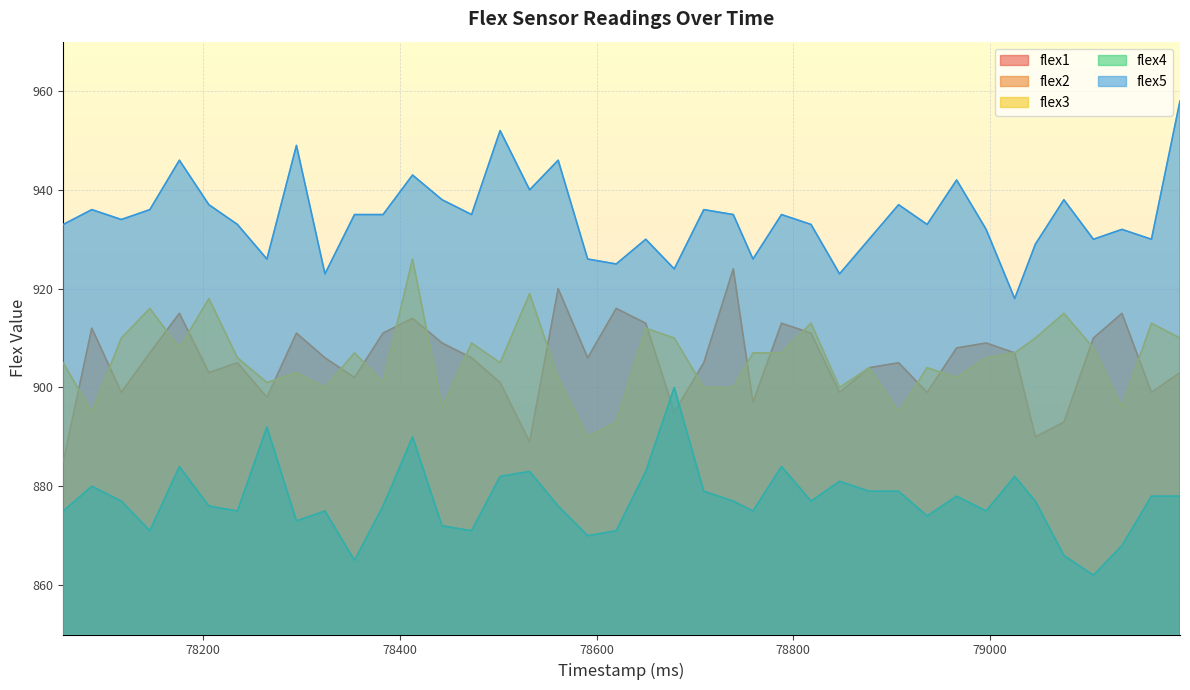

How many values in the flex3 series are below 906?

19